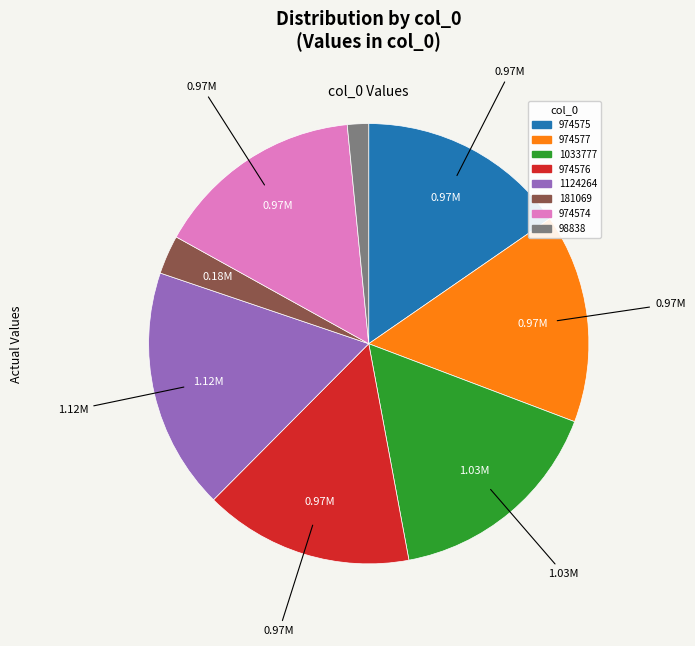

Between 974577 and 1124264, which is larger?

1124264